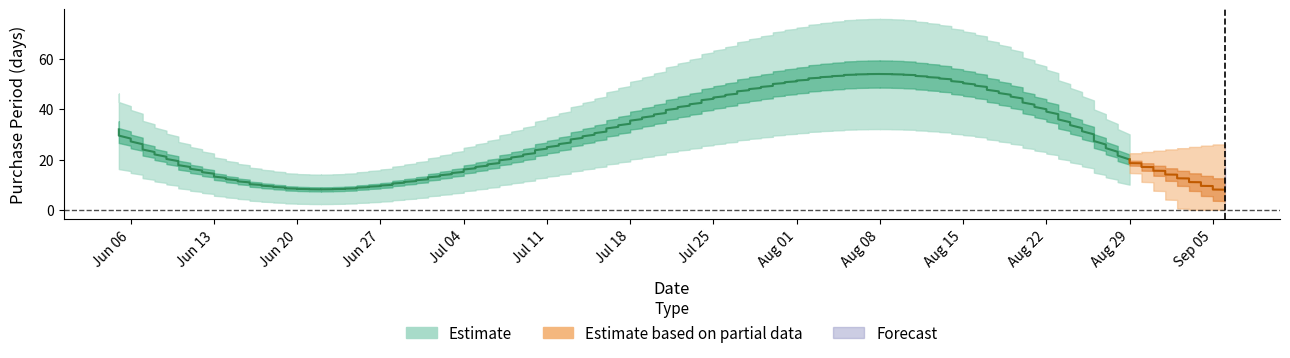

Which label corresponds to the smallest value in the chart?

2017-09-06